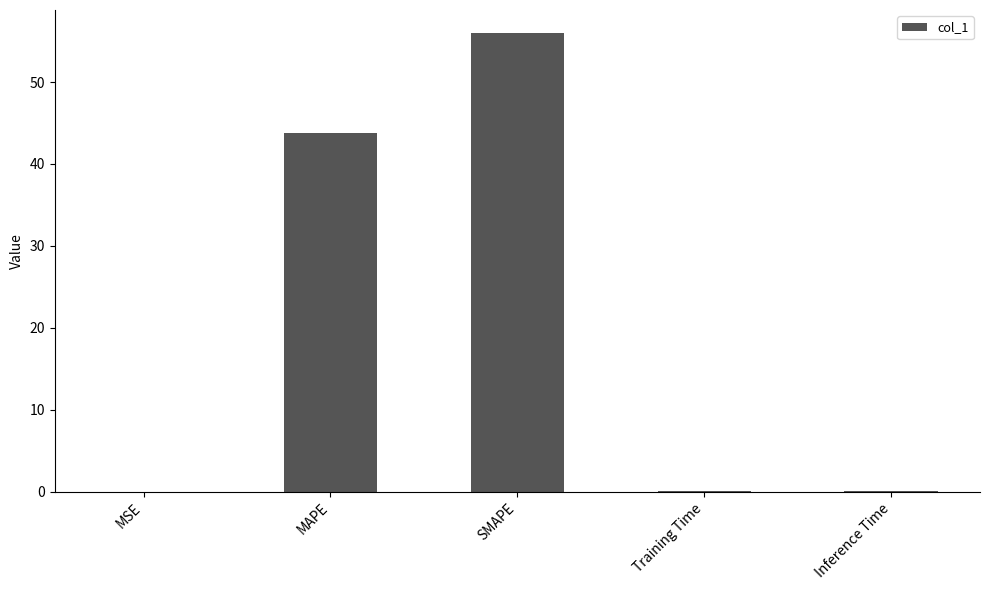

Which category has the highest value across all series?

SMAPE